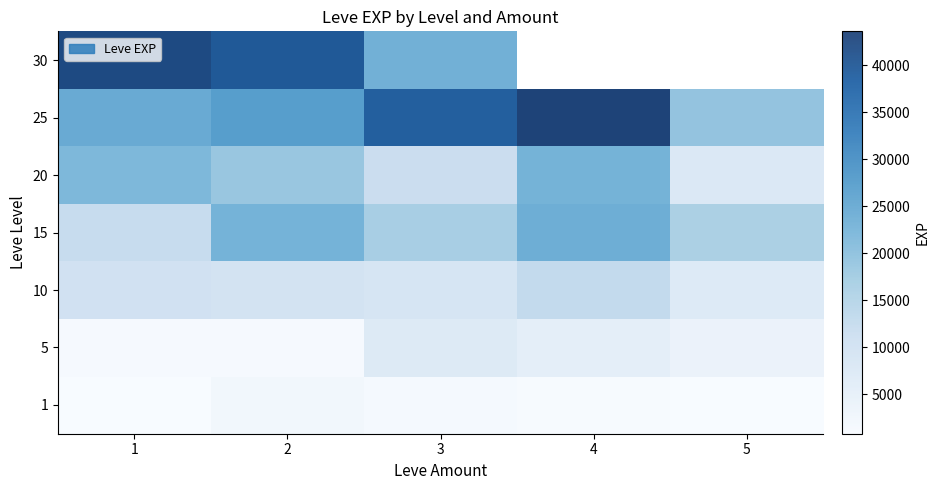

What is the minimum value shown in the chart?

748.1